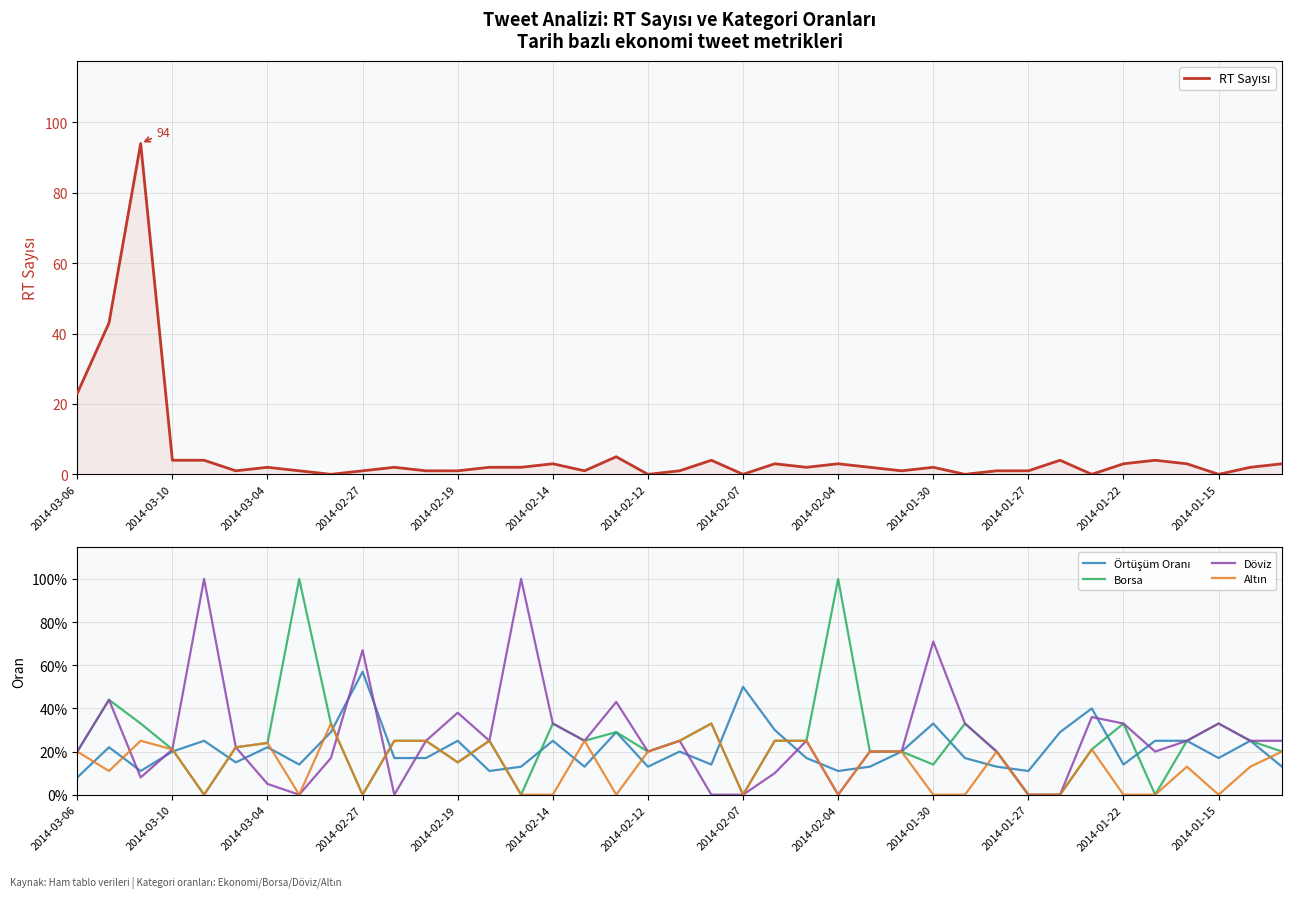

The Altın series shows 0.2 at 16. True or false?

True